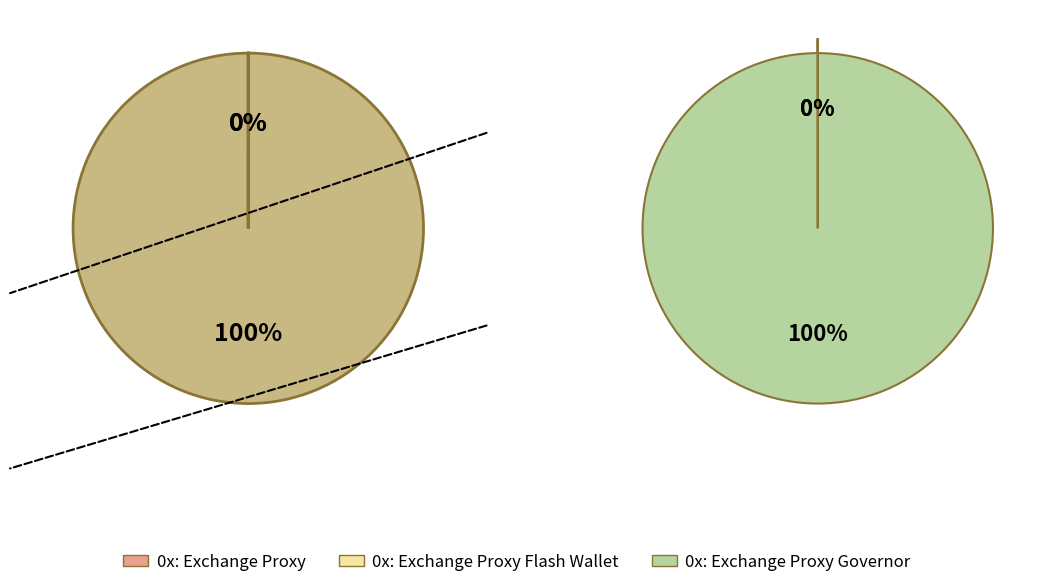

Is it true that 0x: Exchange Proxy Flash Wallet is 15% of the pie?

False